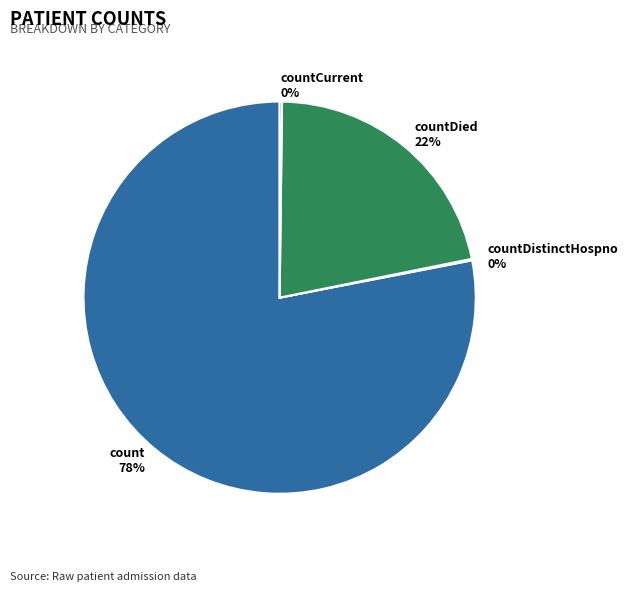

To the nearest percent, what percentage of the pie is count 78%?

78%